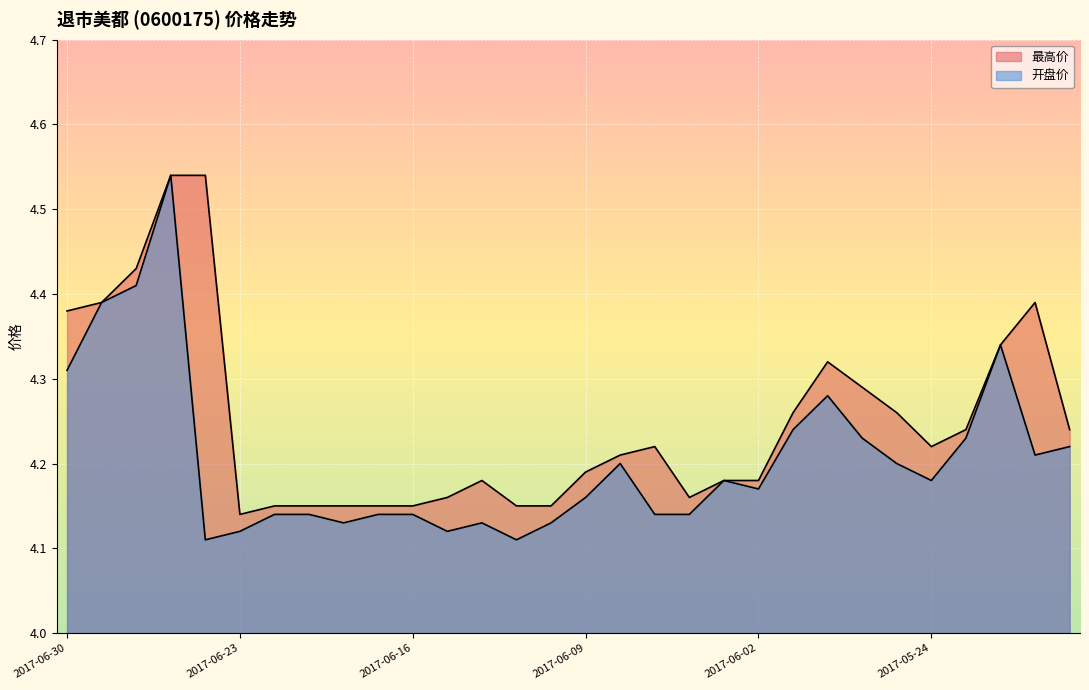

Which series has the largest range (max minus min)?

开盘价